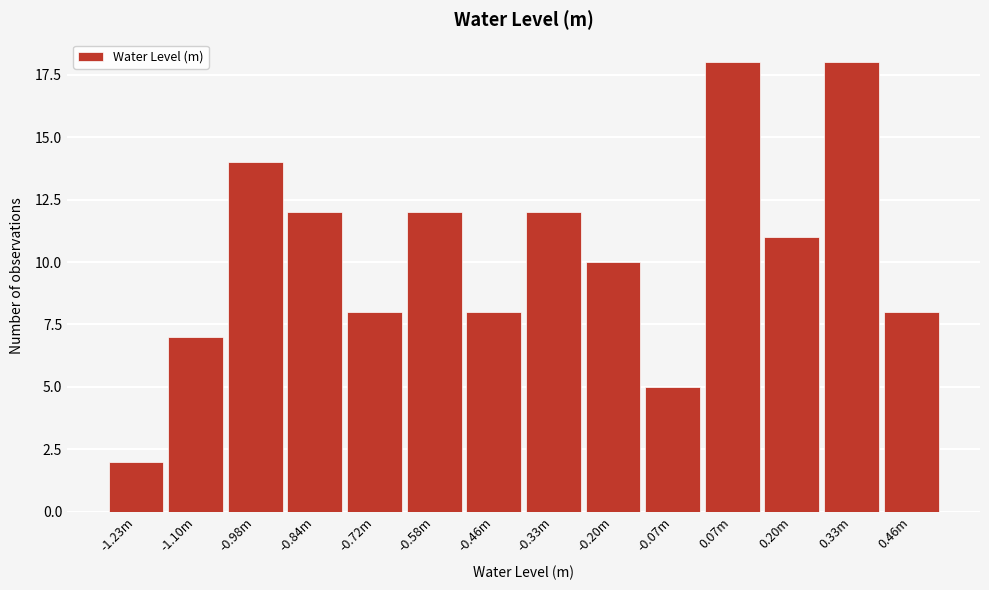

Reading right to left, extract all data points from this chart.

0.46m=8	0.33m=18	0.20m=11	0.07m=18	-0.07m=5	-0.20m=10	-0.33m=12	-0.46m=8	-0.58m=12	-0.72m=8	-0.84m=12	-0.98m=14	-1.10m=7	-1.23m=2